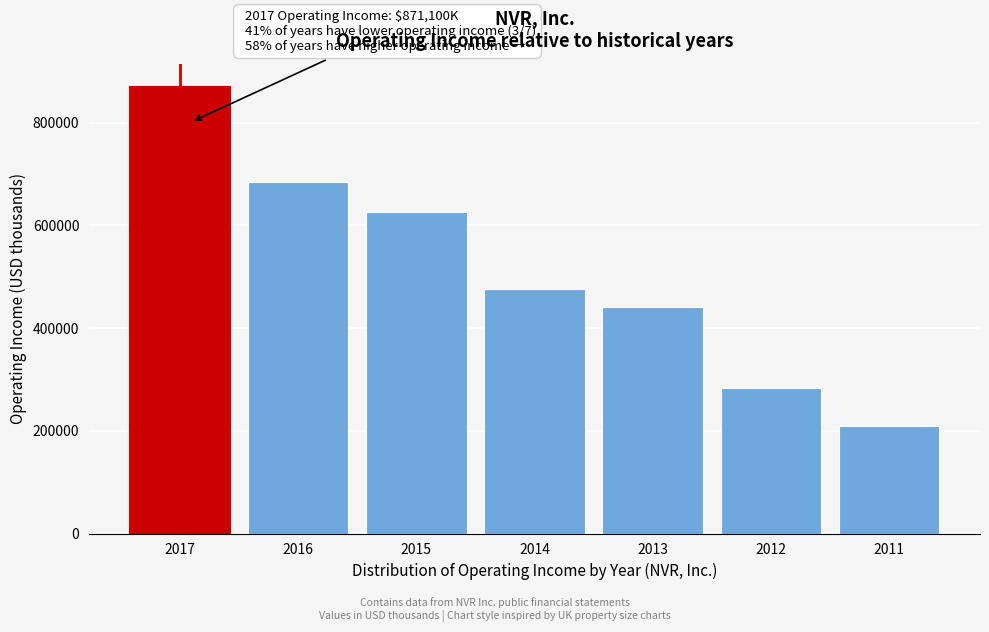

Reading right to left, extract all data points from this chart.

2011=209500	2012=282600	2013=441100	2014=476700	2015=626800	2016=683400	2017=871100